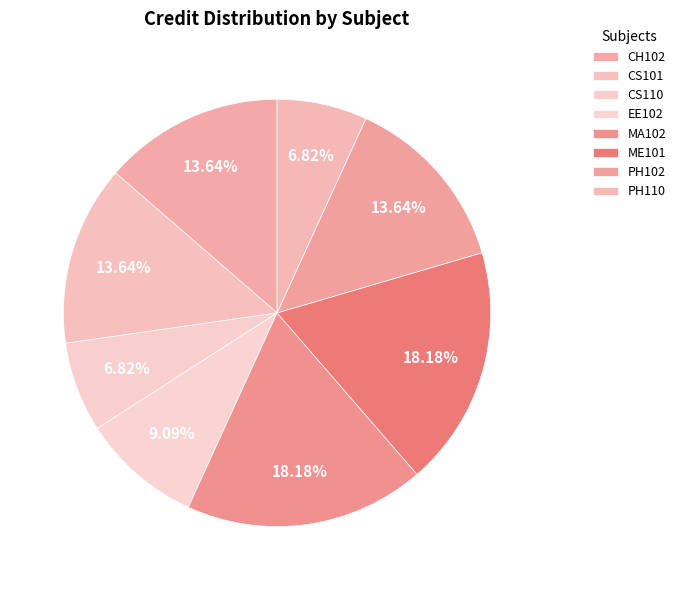

To the nearest percent, what portion does EE102 represent?

9%